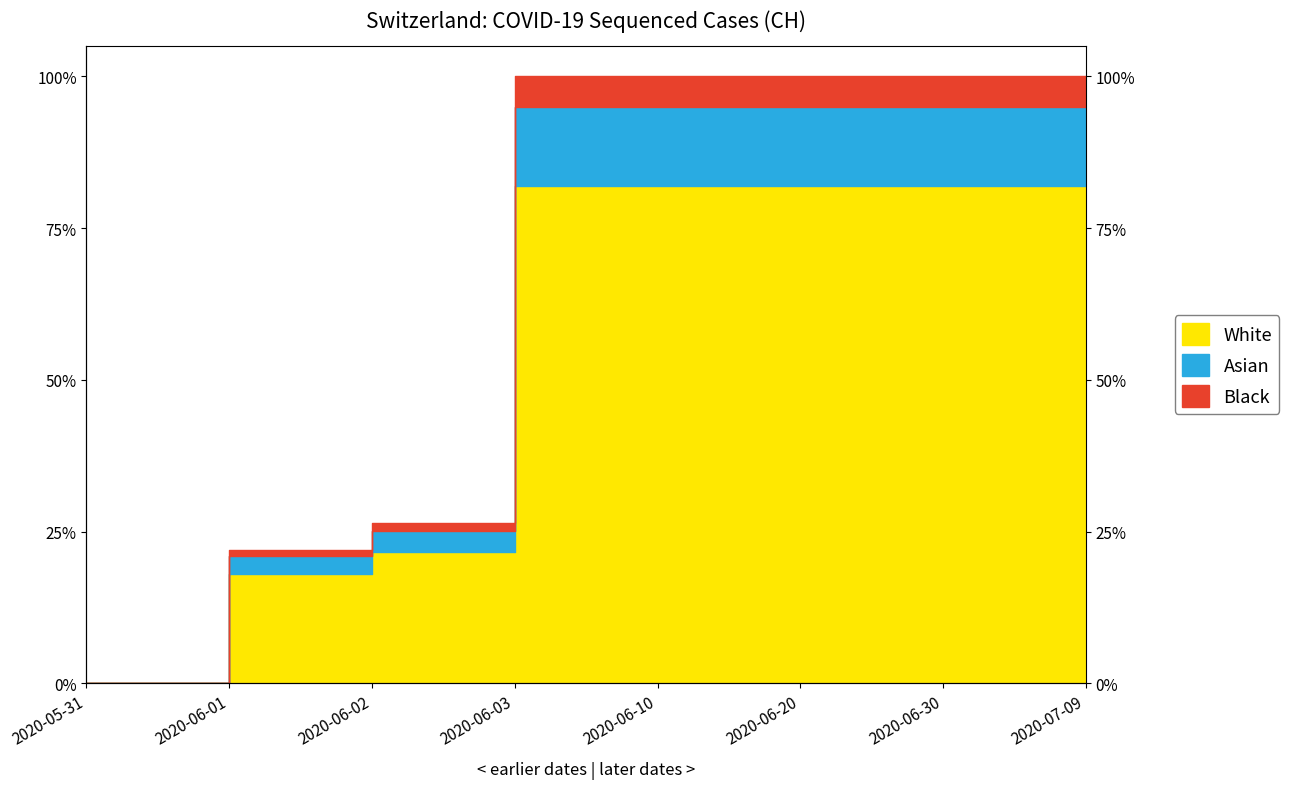

Where is the data nearest to the value 41?

2020-06-02